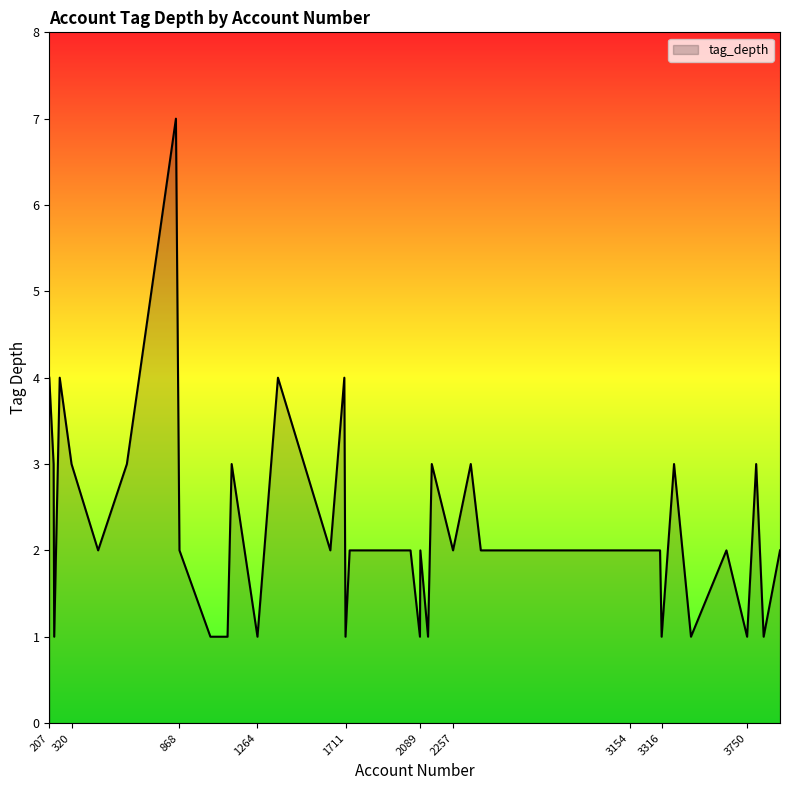

What is the maximum value shown in the chart?

7